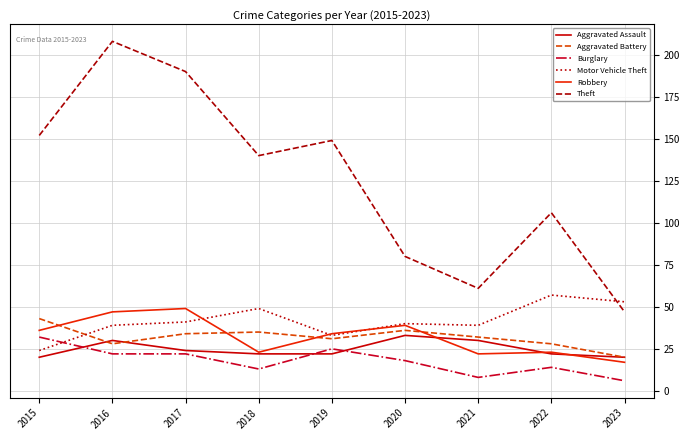

Is this an area chart (filled region under the line)?

No